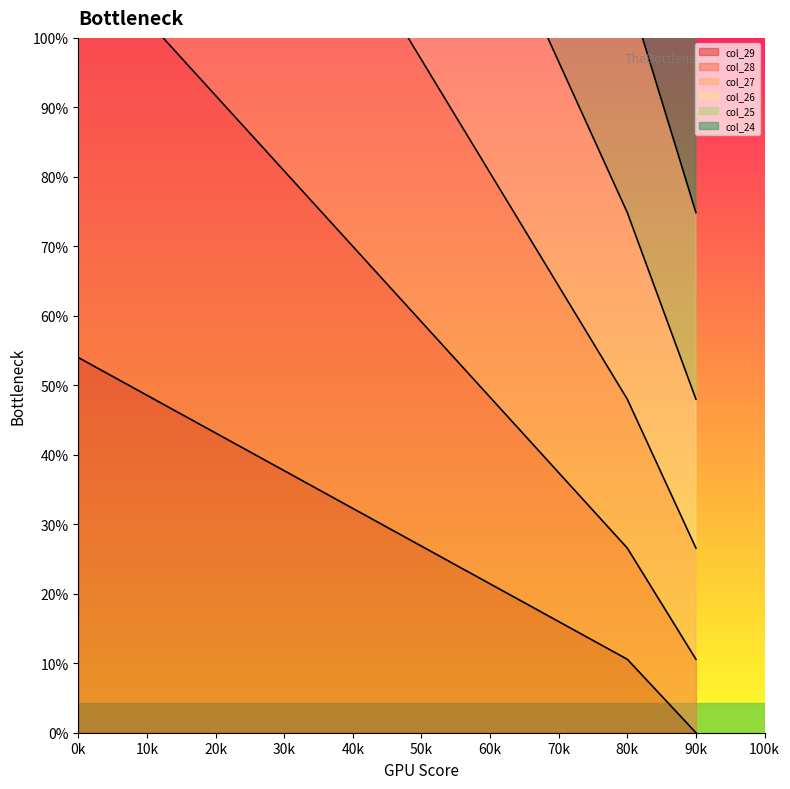

True or false: col_29 has a value of 34 at 60k.

False